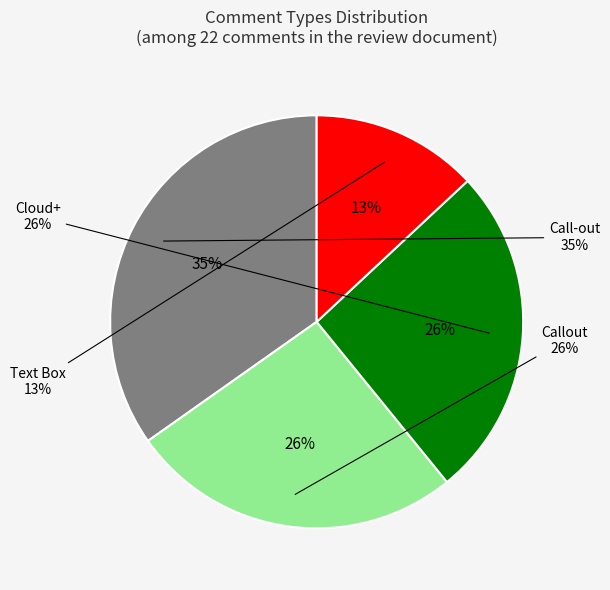

What percentage is NOT represented by Cloud+?

73.9%